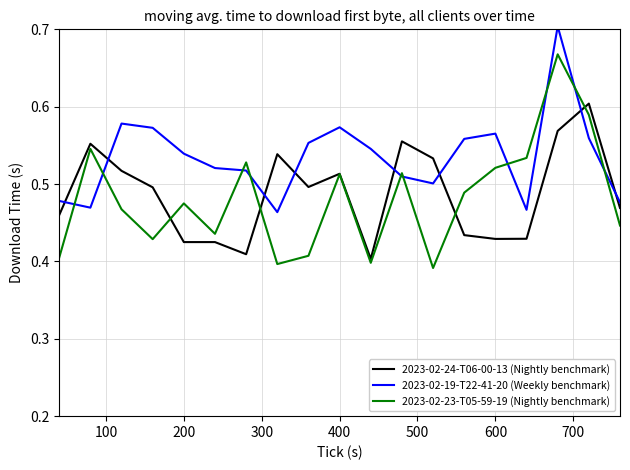

True or false: 2023-02-19-T22-41-20 (Weekly benchmark) and 2023-02-24-T06-00-13 (Nightly benchmark) cross at least once.

True